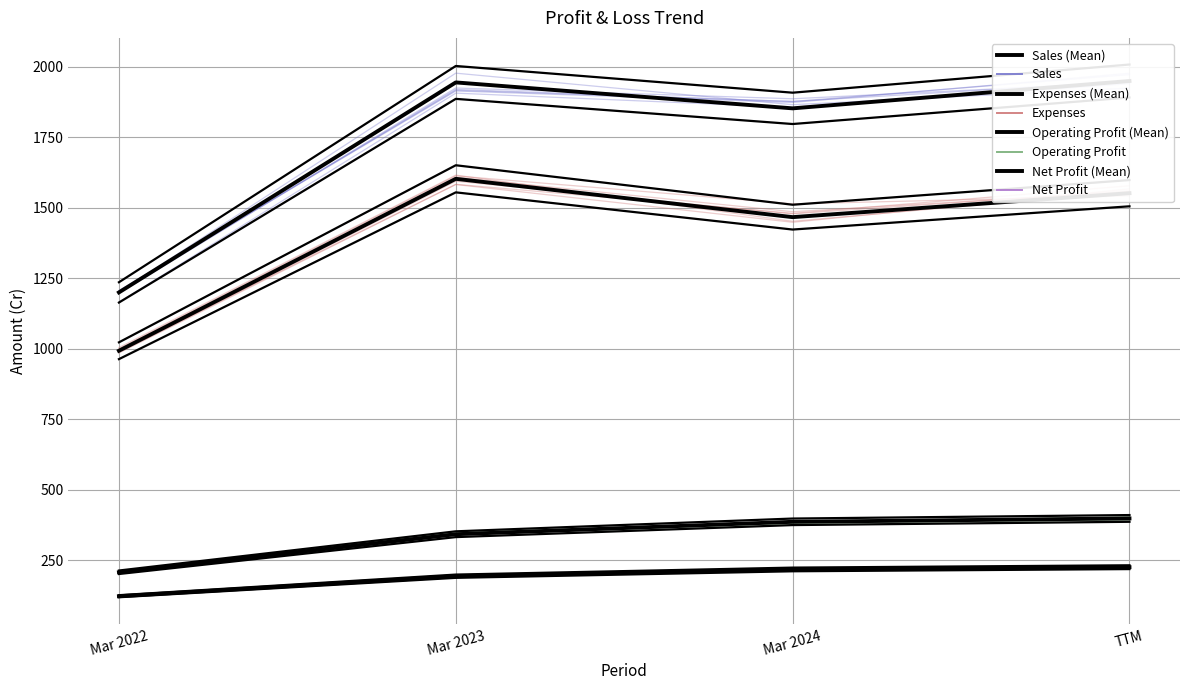

At Mar 2023, list the series in order from smallest to largest.

Net Profit, Operating Profit, Expenses, Sales